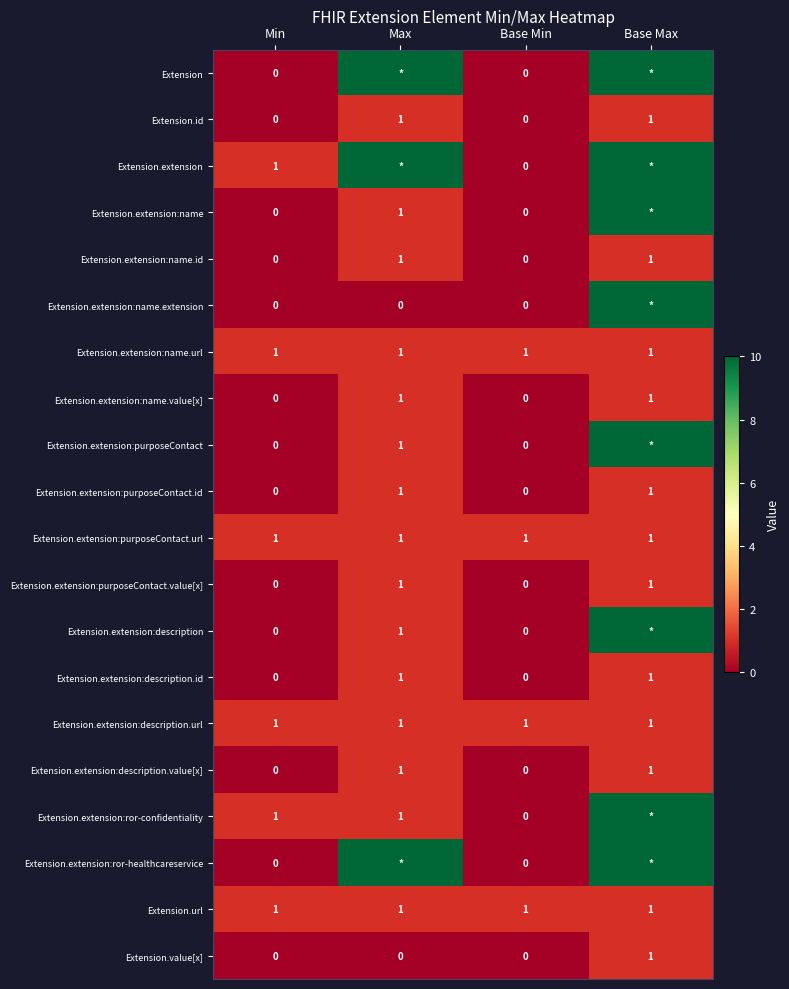

What is the total value across all series at Base Min?

4